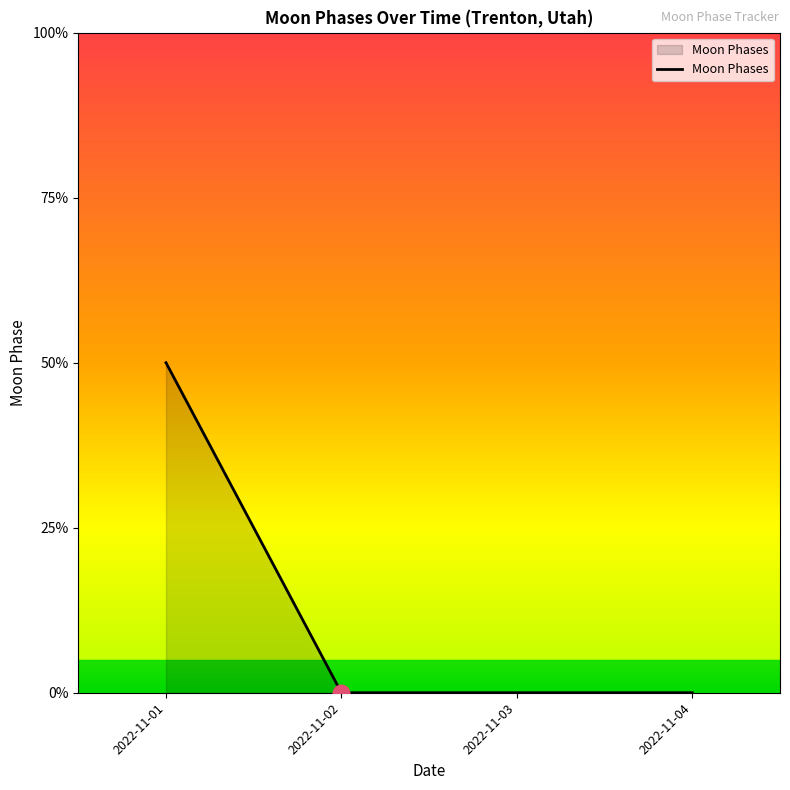

Does the chart have visible grid lines?

No